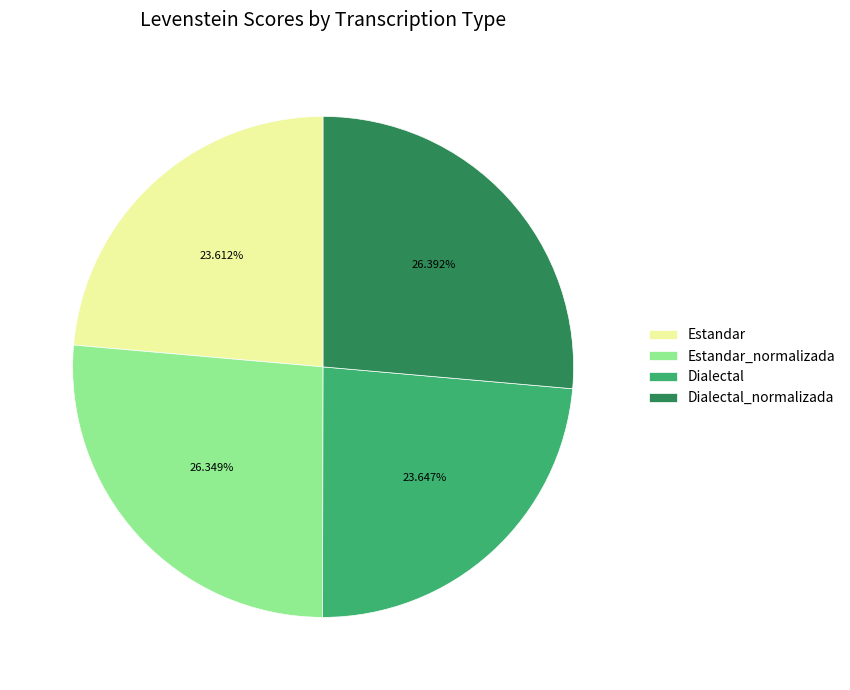

Combined, do Estandar and Dialectal account for over 50%?

No